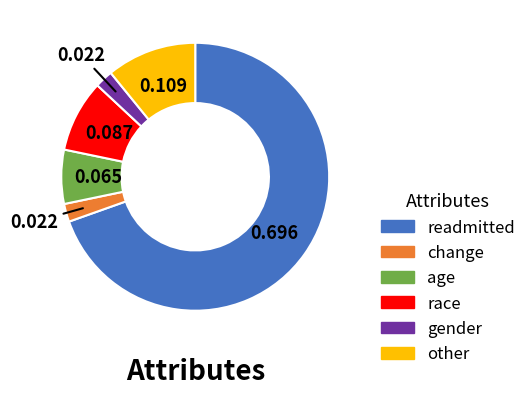

Does gender represent more than half of the total?

No